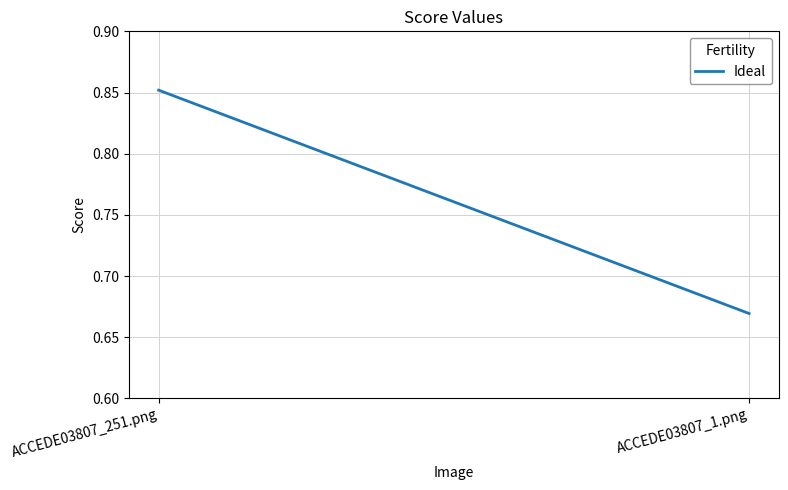

Reading left to right, extract all data points from this chart.

0.9	0.7